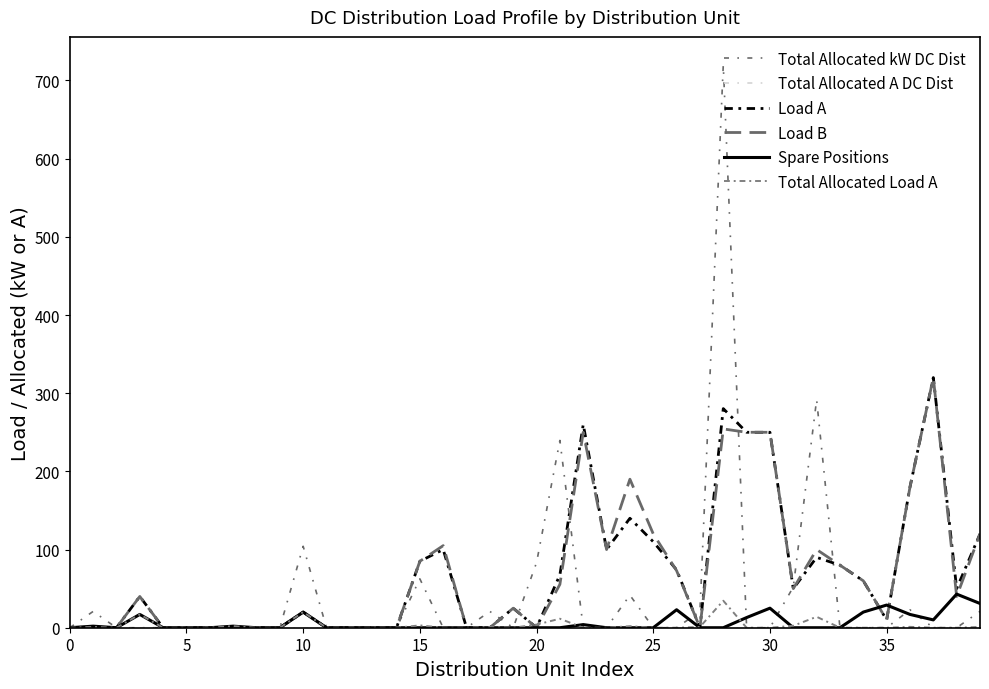

How many lines are shown in the chart?

6